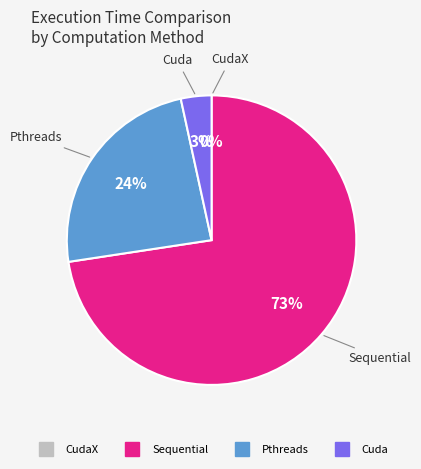

To the nearest percent, what is the difference between the largest and smallest slice percentages?

73%